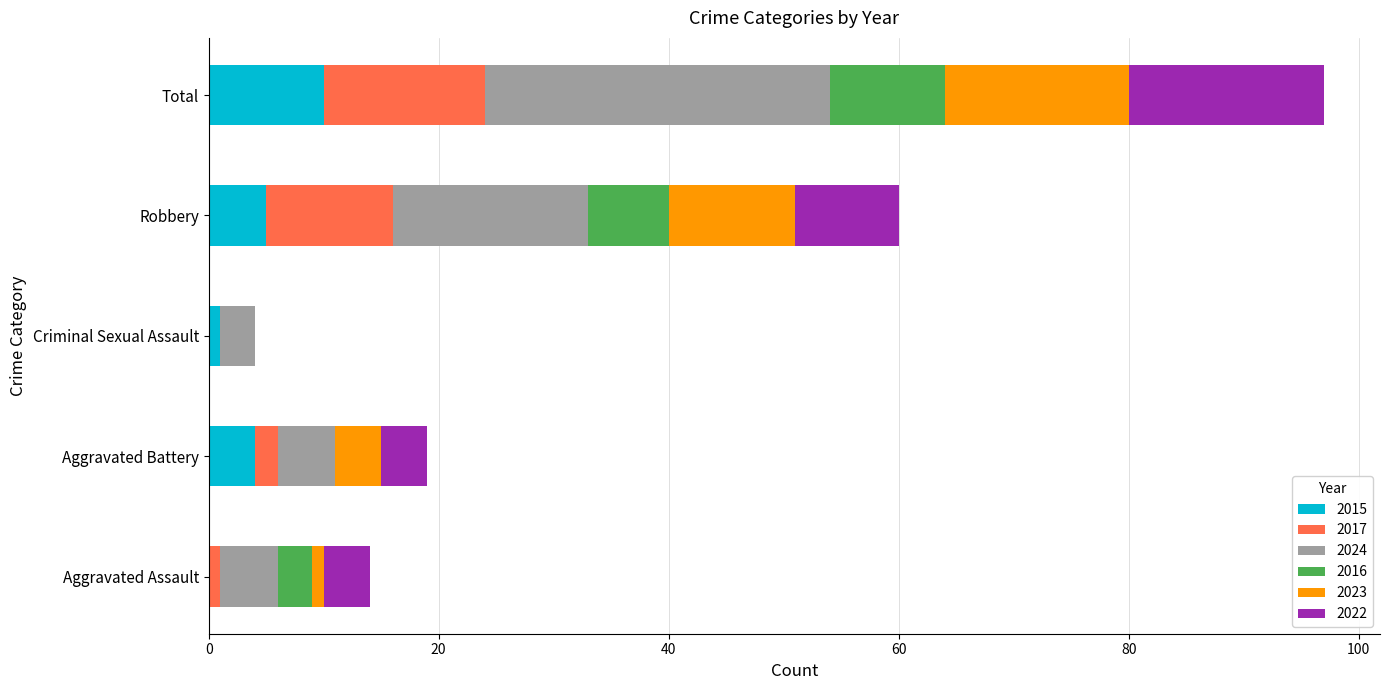

What is the sum of all 2015 values?

20